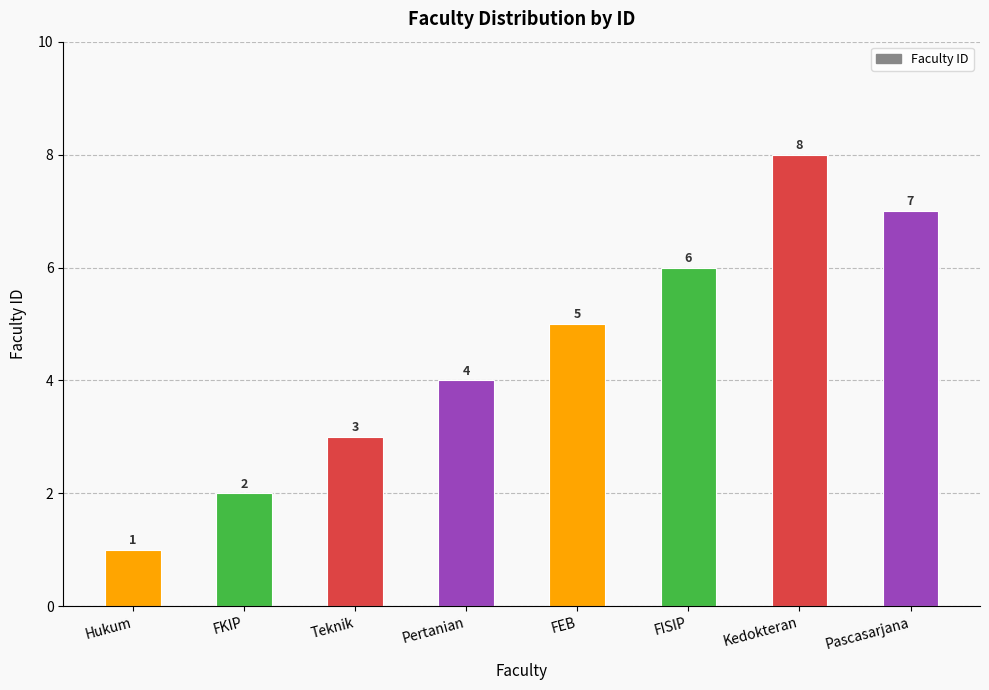

How many values are between 3 and 7?

5